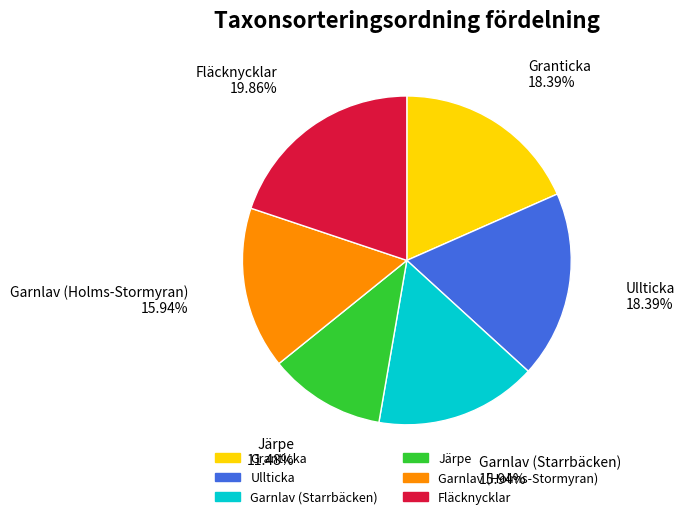

Approximately how many times larger is the value at Fläcknycklar compared to Granticka?

1.1